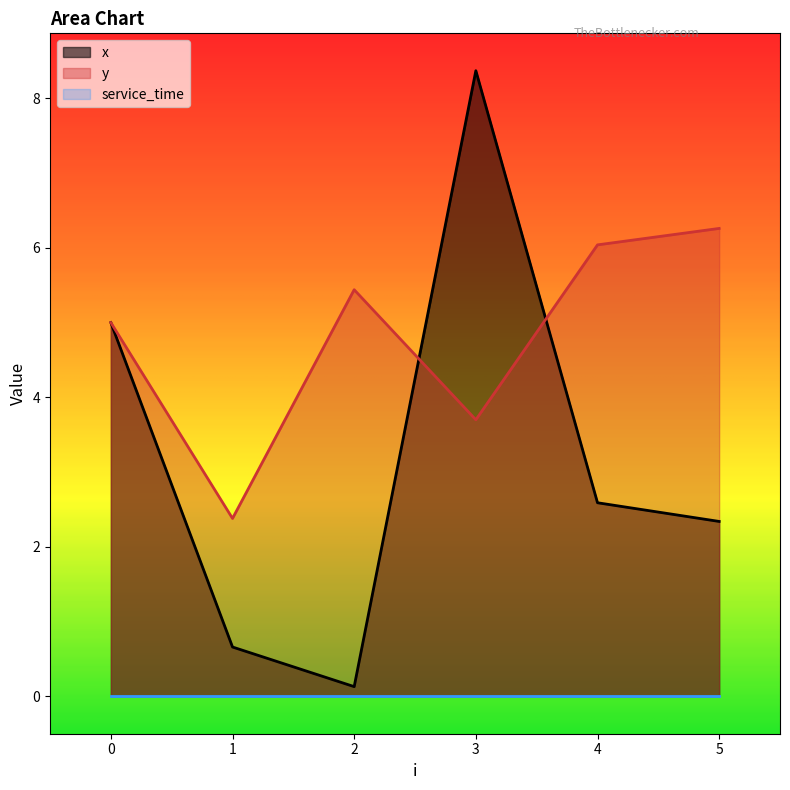

True or false: x and y intersect in this chart.

True